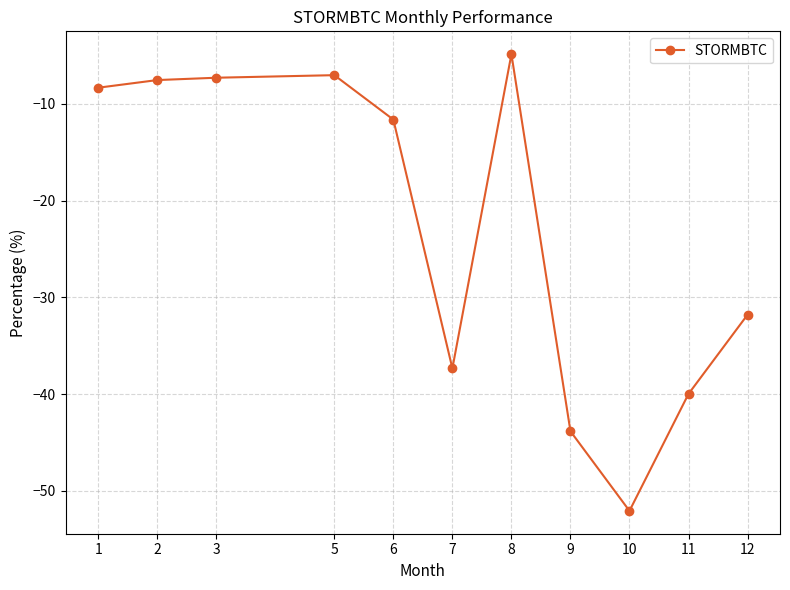

Is it true that the value at 1 is -8.3?

True